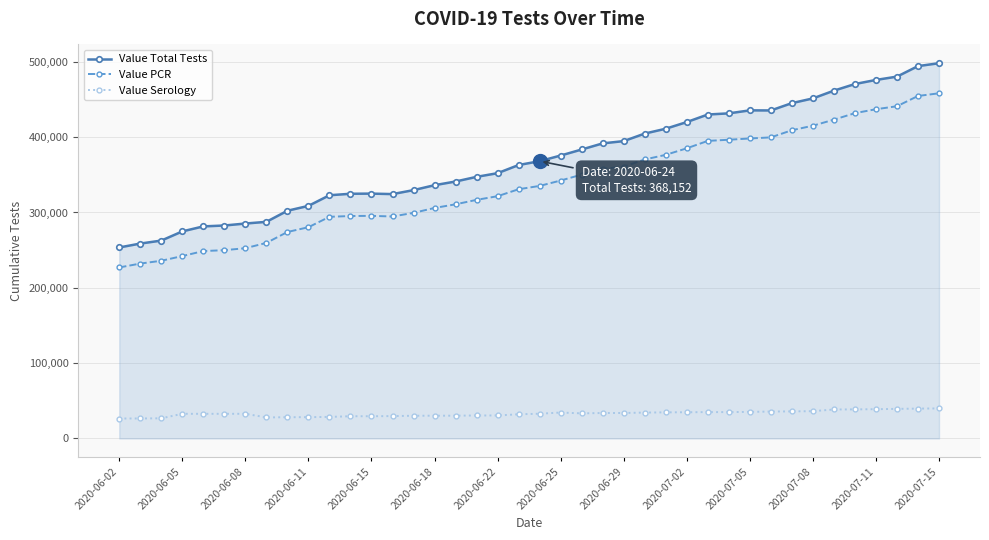

What is the sum of all Value Serology values?

1317329